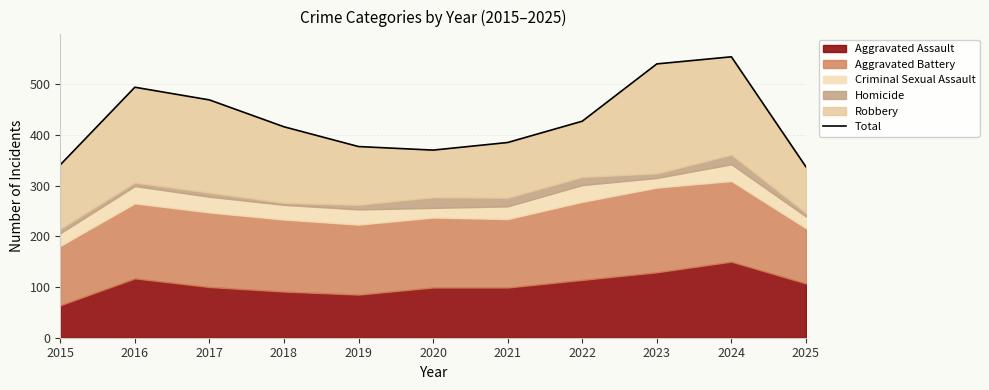

How many interior local peaks (higher than both neighbors) does the data have?

2